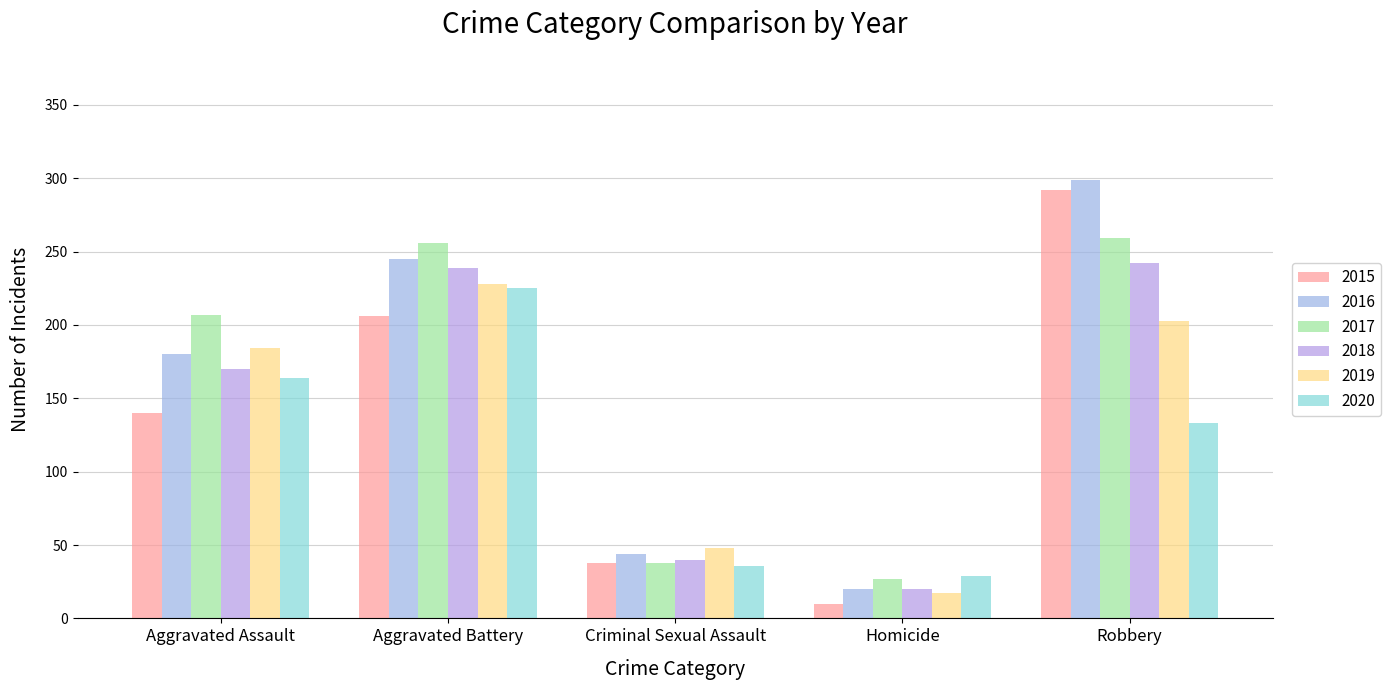

Count the number of categories in the chart.

5